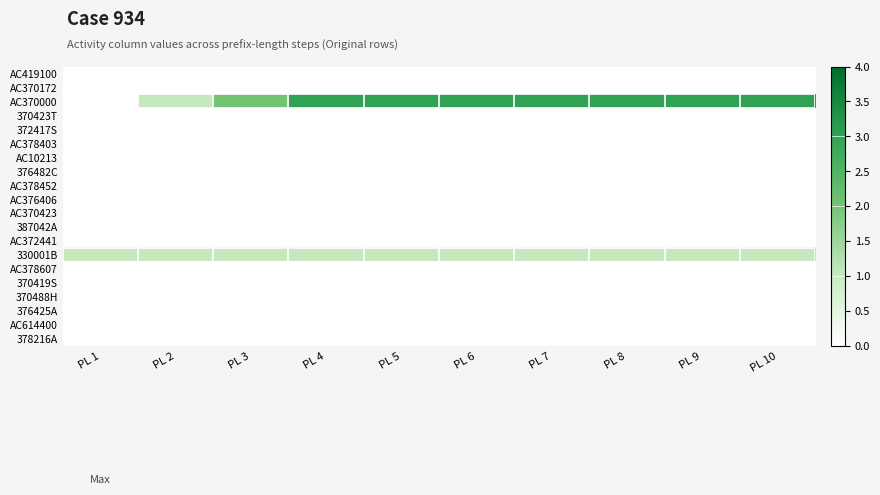

Reading right to left, transcribe all the data shown in this chart.

AC419100: PL 10=0	PL 9=0	PL 8=0	PL 7=0	PL 6=0	PL 5=0	PL 4=0	PL 3=0	PL 2=0	PL 1=0
AC370172: PL 10=0	PL 9=0	PL 8=0	PL 7=0	PL 6=0	PL 5=0	PL 4=0	PL 3=0	PL 2=0	PL 1=0
AC370000: PL 10=3	PL 9=3	PL 8=3	PL 7=3	PL 6=3	PL 5=3	PL 4=3	PL 3=2	PL 2=1	PL 1=0
370423T: PL 10=0	PL 9=0	PL 8=0	PL 7=0	PL 6=0	PL 5=0	PL 4=0	PL 3=0	PL 2=0	PL 1=0
372417S: PL 10=0	PL 9=0	PL 8=0	PL 7=0	PL 6=0	PL 5=0	PL 4=0	PL 3=0	PL 2=0	PL 1=0
AC378403: PL 10=0	PL 9=0	PL 8=0	PL 7=0	PL 6=0	PL 5=0	PL 4=0	PL 3=0	PL 2=0	PL 1=0
AC10213: PL 10=0	PL 9=0	PL 8=0	PL 7=0	PL 6=0	PL 5=0	PL 4=0	PL 3=0	PL 2=0	PL 1=0
376482C: PL 10=0	PL 9=0	PL 8=0	PL 7=0	PL 6=0	PL 5=0	PL 4=0	PL 3=0	PL 2=0	PL 1=0
AC378452: PL 10=0	PL 9=0	PL 8=0	PL 7=0	PL 6=0	PL 5=0	PL 4=0	PL 3=0	PL 2=0	PL 1=0
AC376406: PL 10=0	PL 9=0	PL 8=0	PL 7=0	PL 6=0	PL 5=0	PL 4=0	PL 3=0	PL 2=0	PL 1=0
AC370423: PL 10=0	PL 9=0	PL 8=0	PL 7=0	PL 6=0	PL 5=0	PL 4=0	PL 3=0	PL 2=0	PL 1=0
387042A: PL 10=0	PL 9=0	PL 8=0	PL 7=0	PL 6=0	PL 5=0	PL 4=0	PL 3=0	PL 2=0	PL 1=0
AC372441: PL 10=0	PL 9=0	PL 8=0	PL 7=0	PL 6=0	PL 5=0	PL 4=0	PL 3=0	PL 2=0	PL 1=0
330001B: PL 10=1	PL 9=1	PL 8=1	PL 7=1	PL 6=1	PL 5=1	PL 4=1	PL 3=1	PL 2=1	PL 1=1
AC378607: PL 10=0	PL 9=0	PL 8=0	PL 7=0	PL 6=0	PL 5=0	PL 4=0	PL 3=0	PL 2=0	PL 1=0
370419S: PL 10=0	PL 9=0	PL 8=0	PL 7=0	PL 6=0	PL 5=0	PL 4=0	PL 3=0	PL 2=0	PL 1=0
370488H: PL 10=0	PL 9=0	PL 8=0	PL 7=0	PL 6=0	PL 5=0	PL 4=0	PL 3=0	PL 2=0	PL 1=0
376425A: PL 10=0	PL 9=0	PL 8=0	PL 7=0	PL 6=0	PL 5=0	PL 4=0	PL 3=0	PL 2=0	PL 1=0
AC614400: PL 10=0	PL 9=0	PL 8=0	PL 7=0	PL 6=0	PL 5=0	PL 4=0	PL 3=0	PL 2=0	PL 1=0
378216A: PL 10=0	PL 9=0	PL 8=0	PL 7=0	PL 6=0	PL 5=0	PL 4=0	PL 3=0	PL 2=0	PL 1=0